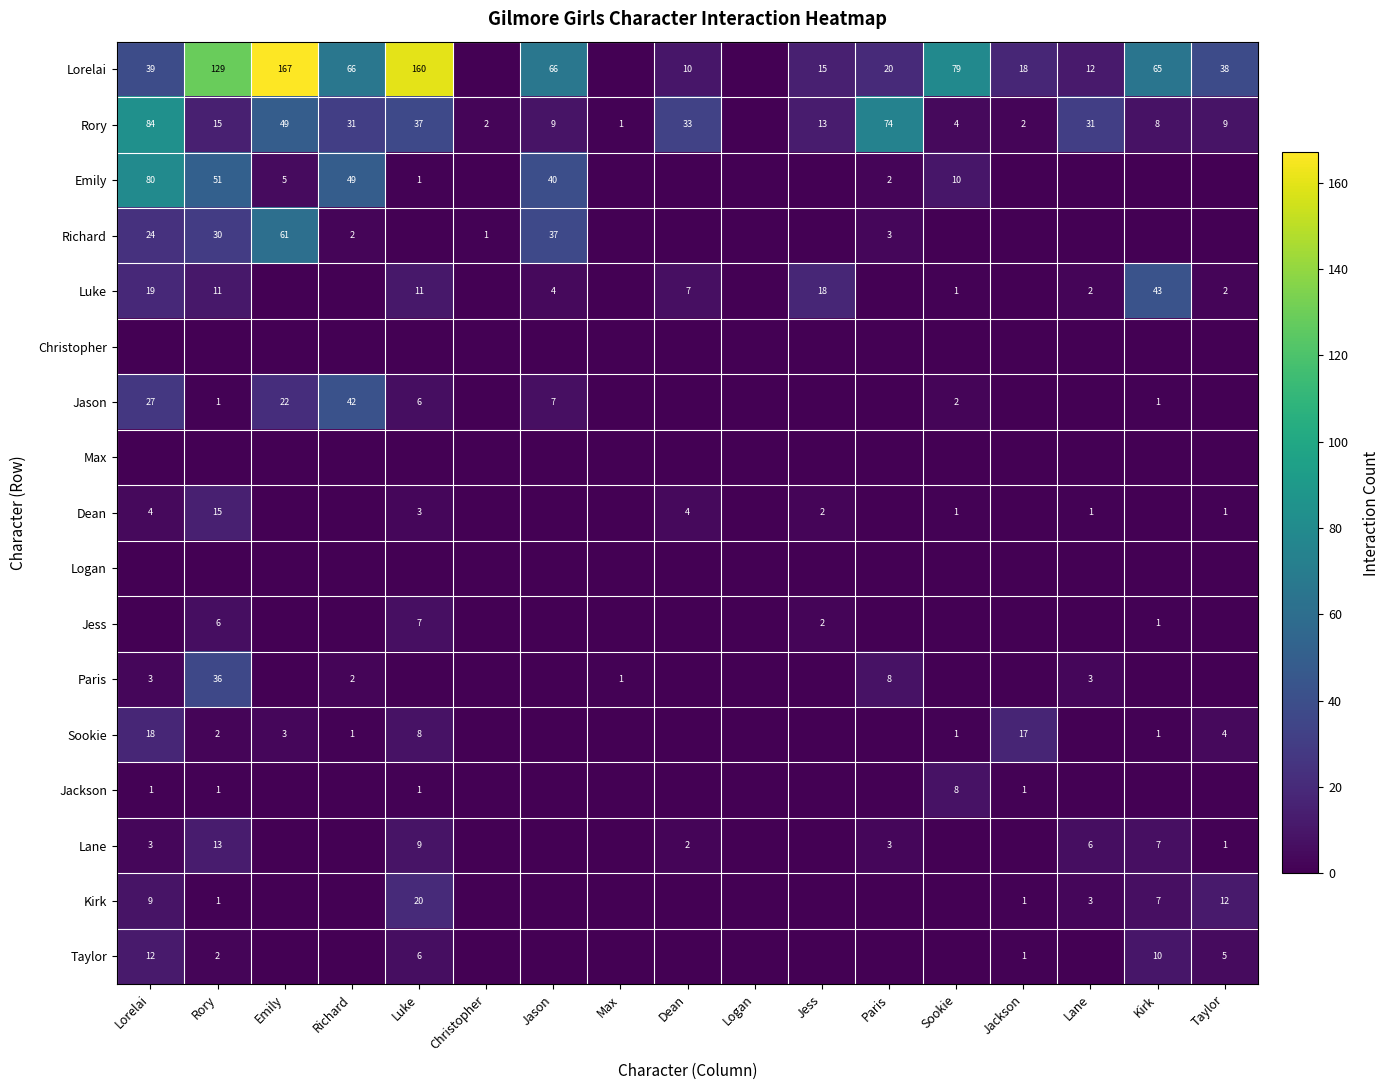

Is it true that Paris equals 36 at Rory?

True